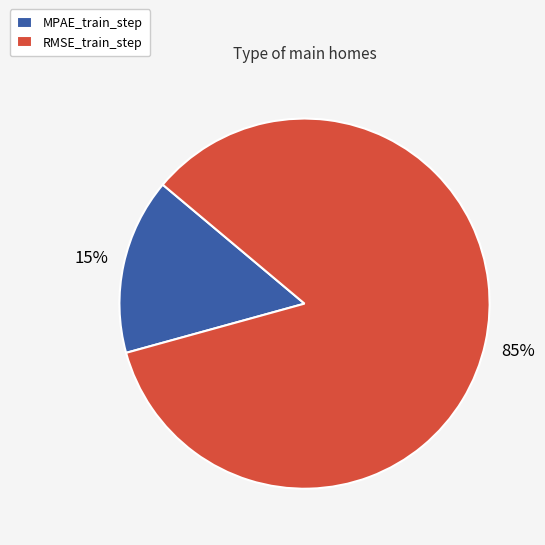

How many segments does this pie chart have?

2